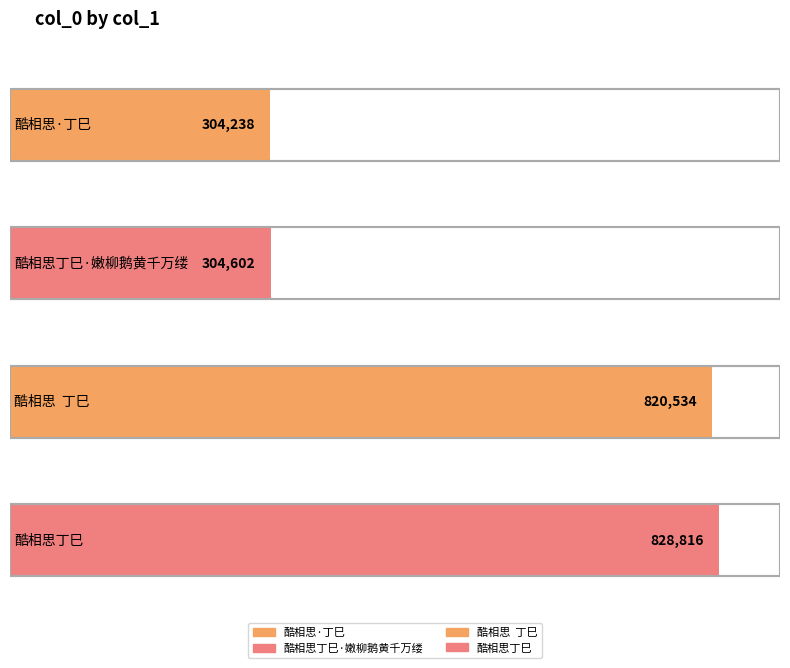

How many bars are there in total?

4